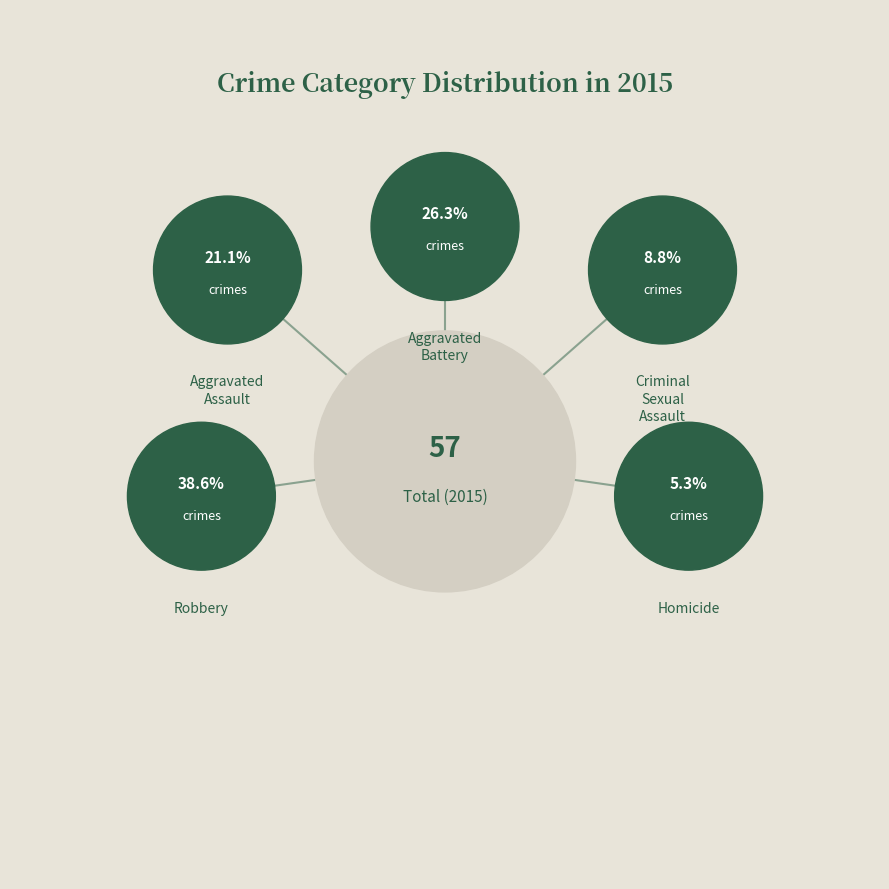

To the nearest percent, what percentage of the pie is Homicide?

5%